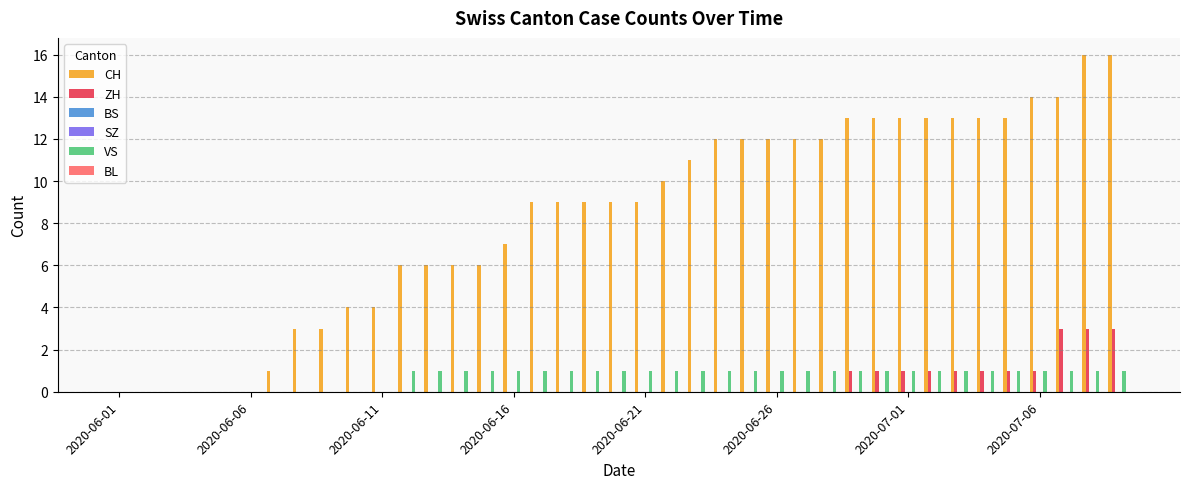

Reading right to left, extract all data points from this chart.

CH: 16	16	14	14	13	13	13	13	13	13	13	12	12	12	12	12	11	10	9	9	9	9	9	7	6	6	6	6	4	4	3	3	1	0	0	0	0	0	0
ZH: 3	3	3	1	1	1	1	1	1	1	1	0	0	0	0	0	0	0	0	0	0	0	0	0	0	0	0	0	0	0	0	0	0	0	0	0	0	0	0
BS: 0	0	0	0	0	0	0	0	0	0	0	0	0	0	0	0	0	0	0	0	0	0	0	0	0	0	0	0	0	0	0	0	0	0	0	0	0	0	0
SZ: 0	0	0	0	0	0	0	0	0	0	0	0	0	0	0	0	0	0	0	0	0	0	0	0	0	0	0	0	0	0	0	0	0	0	0	0	0	0	0
VS: 1	1	1	1	1	1	1	1	1	1	1	1	1	1	1	1	1	1	1	1	1	1	1	1	1	1	1	1	0	0	0	0	0	0	0	0	0	0	0
BL: 0	0	0	0	0	0	0	0	0	0	0	0	0	0	0	0	0	0	0	0	0	0	0	0	0	0	0	0	0	0	0	0	0	0	0	0	0	0	0